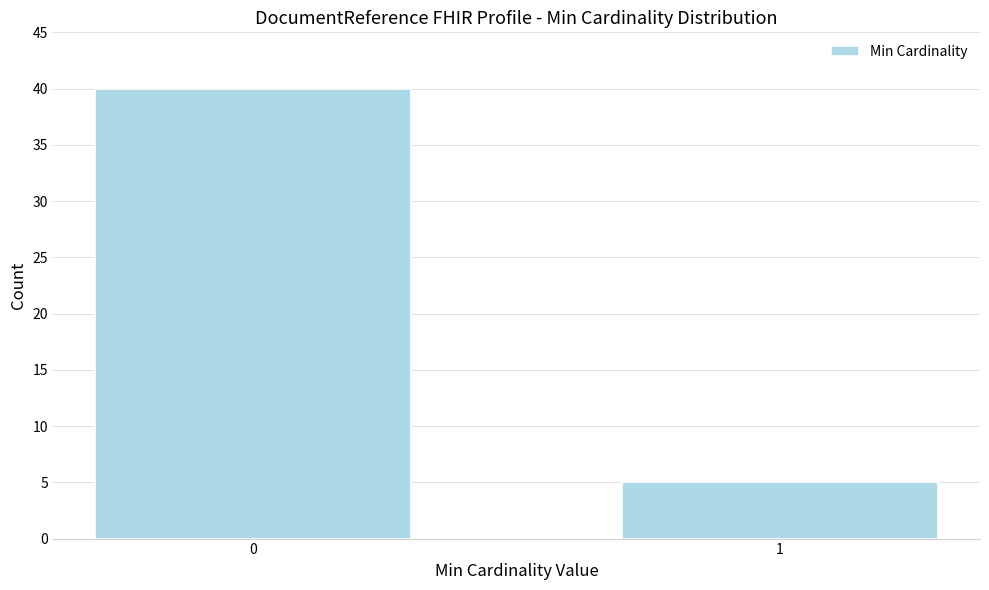

Reading right to left, transcribe all the data shown in this chart.

1=5	0=40